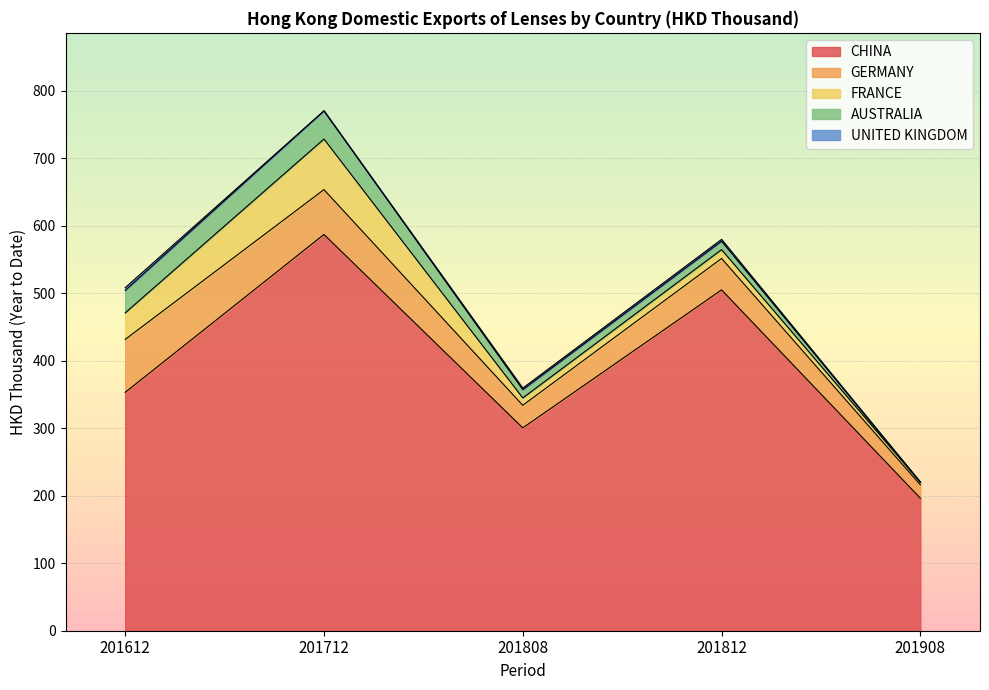

Which series changed the most between 201612 and 201908?

CHINA